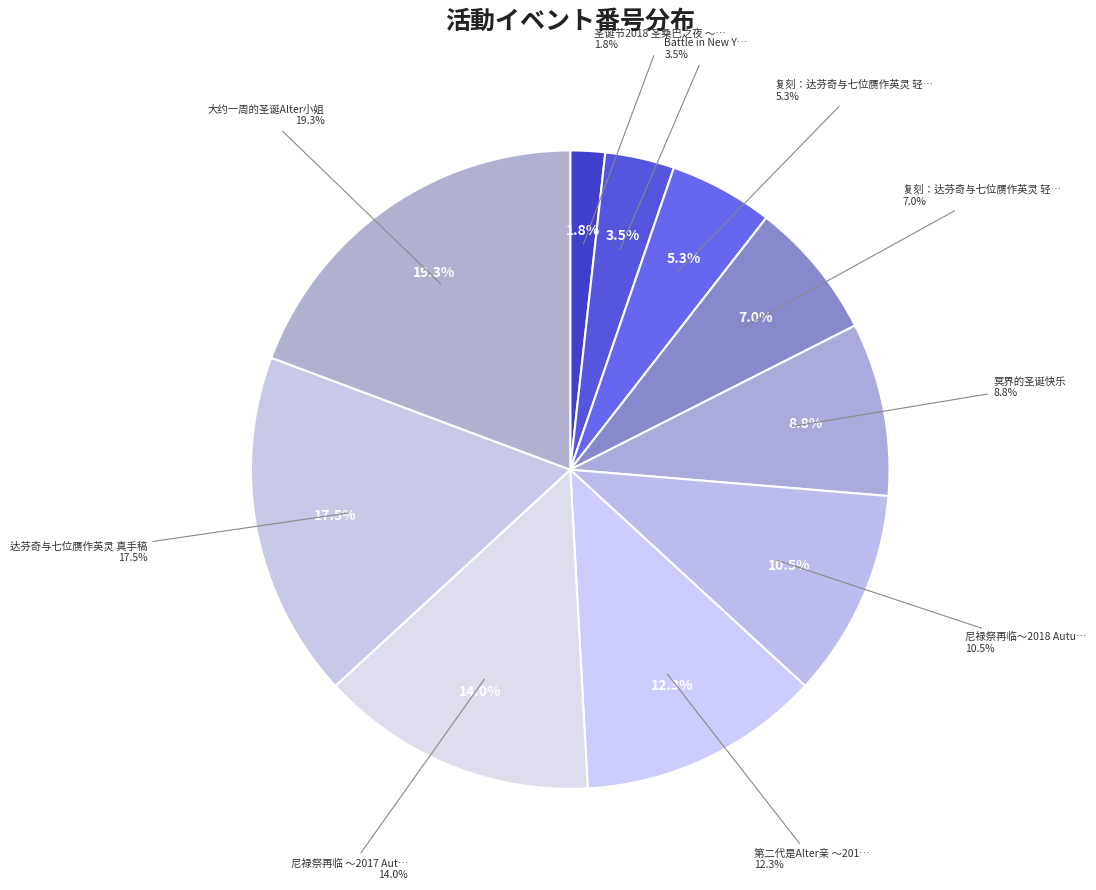

How many segments does this pie chart have?

10